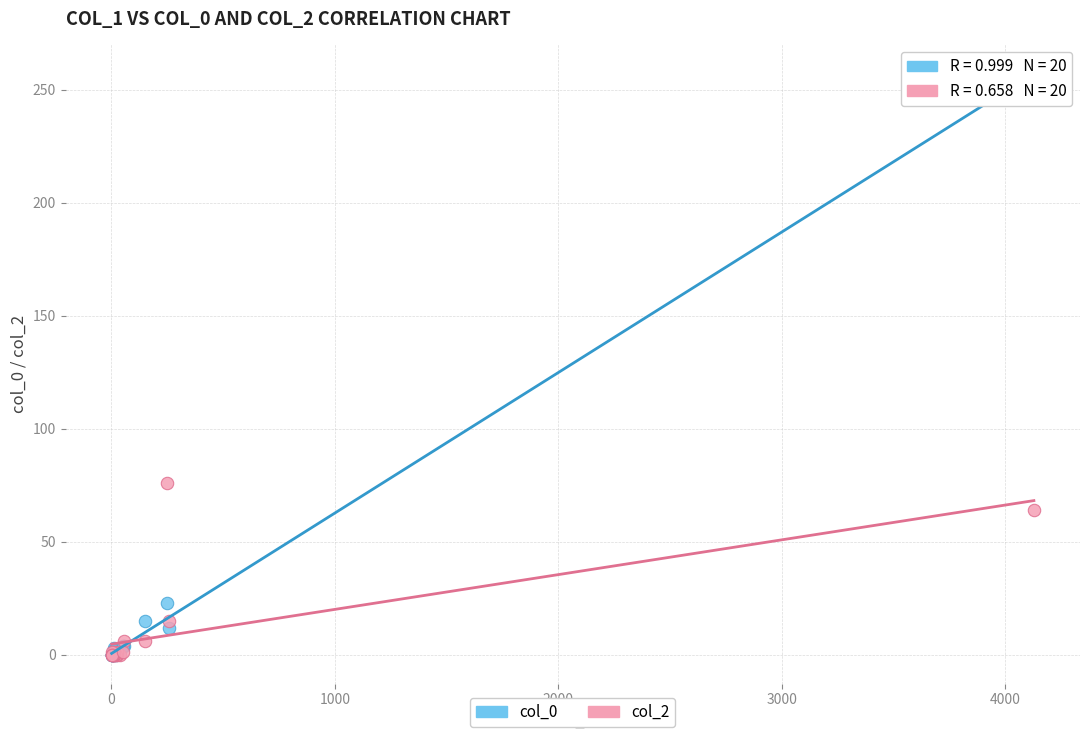

Across all series, what Y value is closest to 128?

76